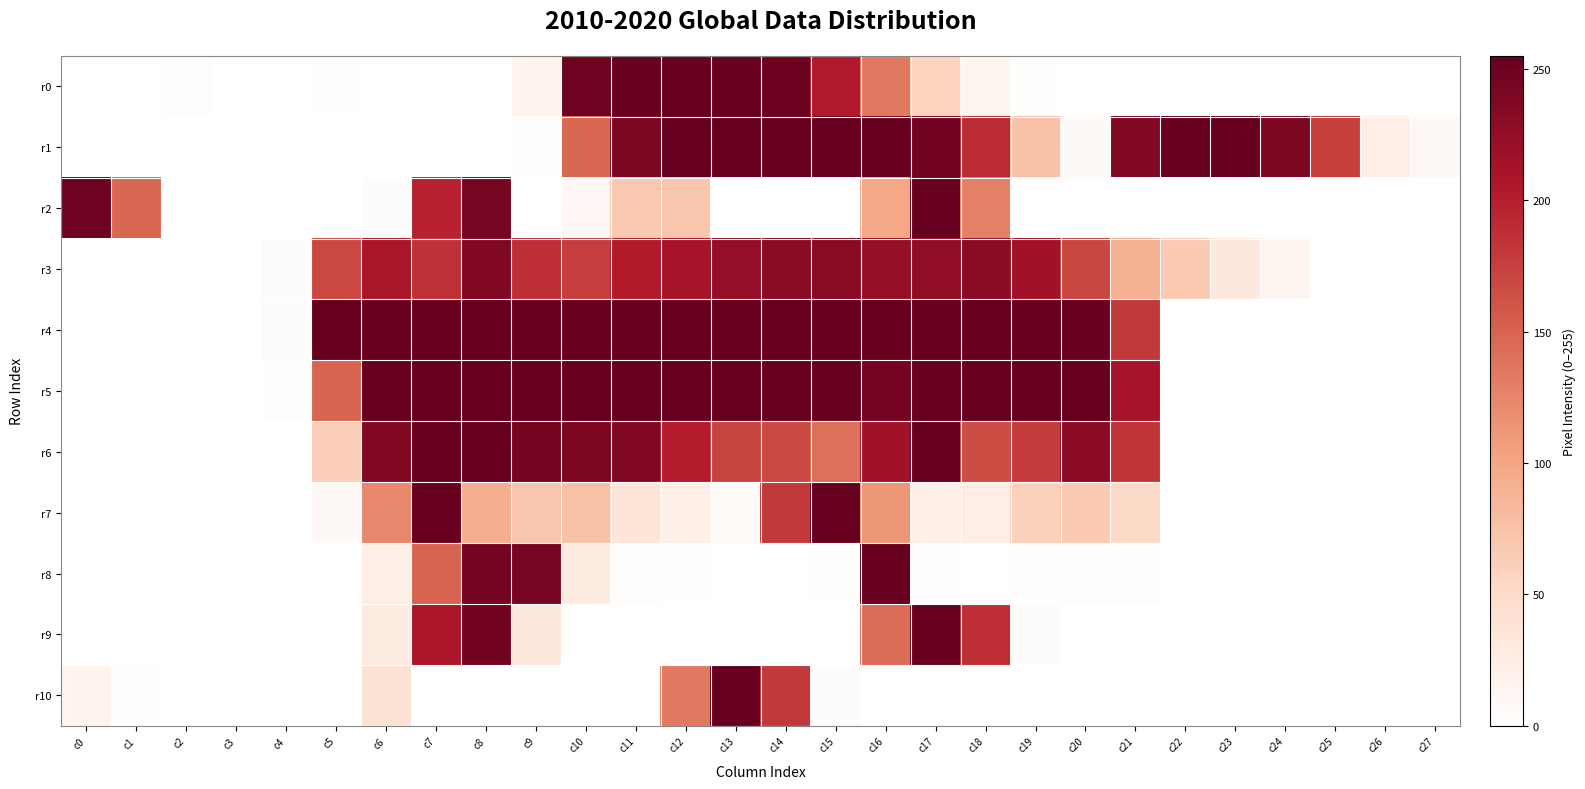

Between c13 and c11, which is larger?

c13